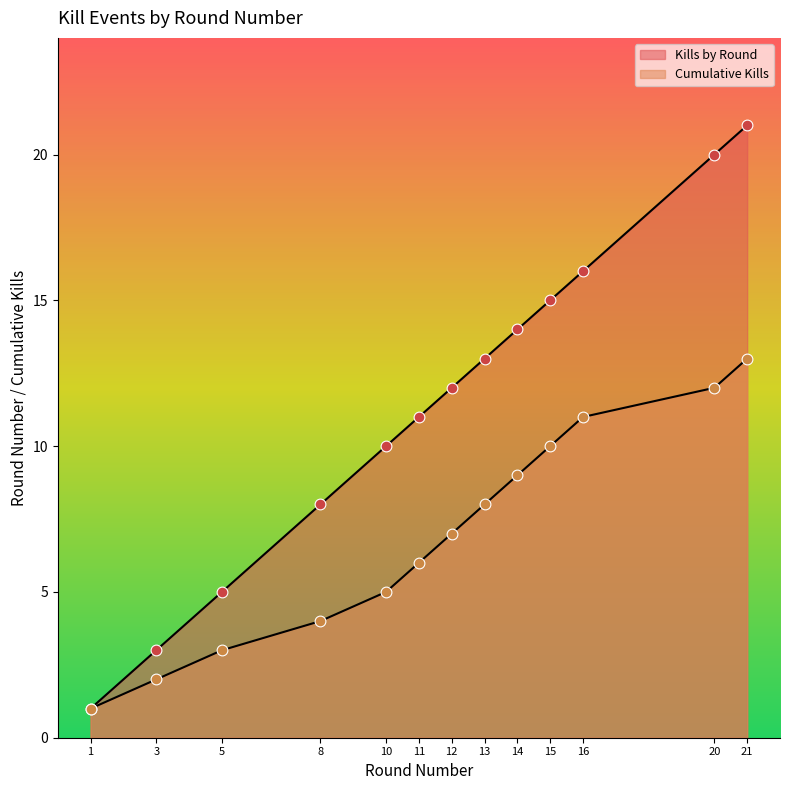

Which series has the largest total across all categories?

Kills by Round